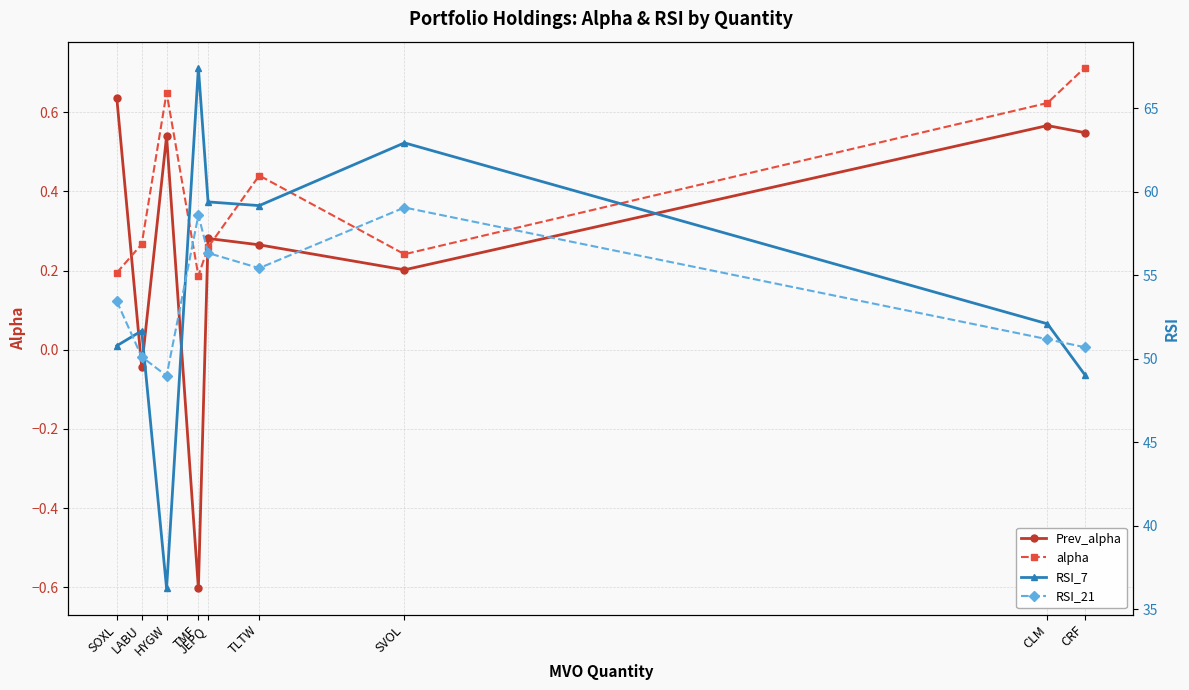

Reading left to right, extract all data points from this chart.

Prev_alpha: SOXL=0.6	LABU=-0.0	HYGW=0.5	TMF=-0.6	JEPQ=0.3	TLTW=0.3	SVOL=0.2	CLM=0.6	CRF=0.5
alpha: SOXL=0.2	LABU=0.3	HYGW=0.6	TMF=0.2	JEPQ=0.3	TLTW=0.4	SVOL=0.2	CLM=0.6	CRF=0.7
RSI_7: SOXL=50.8	LABU=51.7	HYGW=36.2	TMF=67.4	JEPQ=59.4	TLTW=59.2	SVOL=62.9	CLM=52.1	CRF=49.0
RSI_21: SOXL=53.4	LABU=50.1	HYGW=49.0	TMF=58.6	JEPQ=56.3	TLTW=55.4	SVOL=59.1	CLM=51.2	CRF=50.7